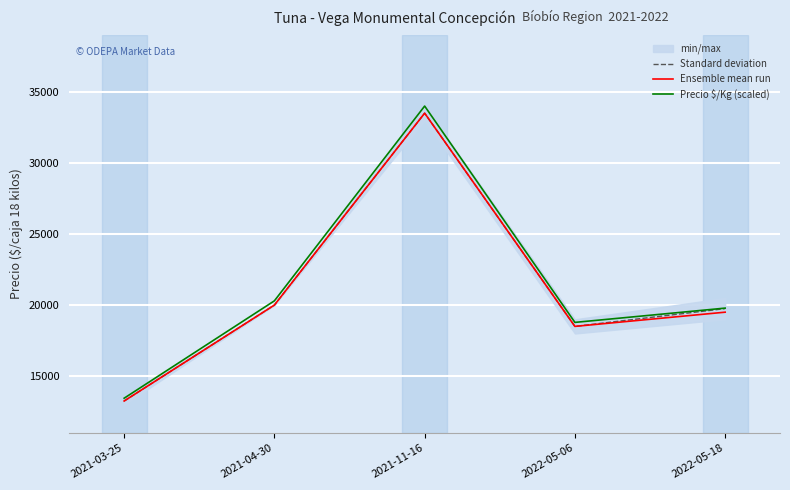

Between 2022-05-18 and 2021-04-30, which is larger?

2021-04-30